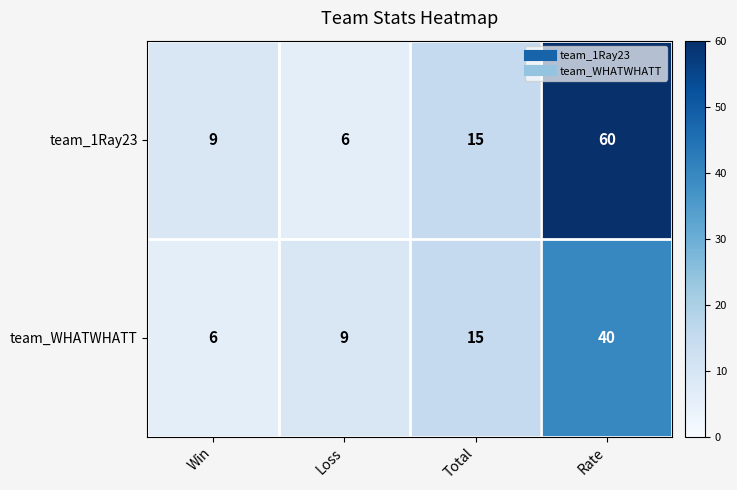

At which category does the chart reach its peak across all series?

Rate